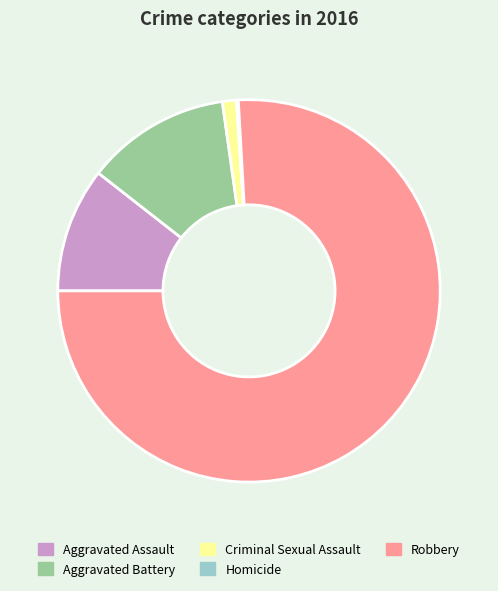

Approximately how many times larger is the value at Robbery compared to Aggravated Assault?

7.2